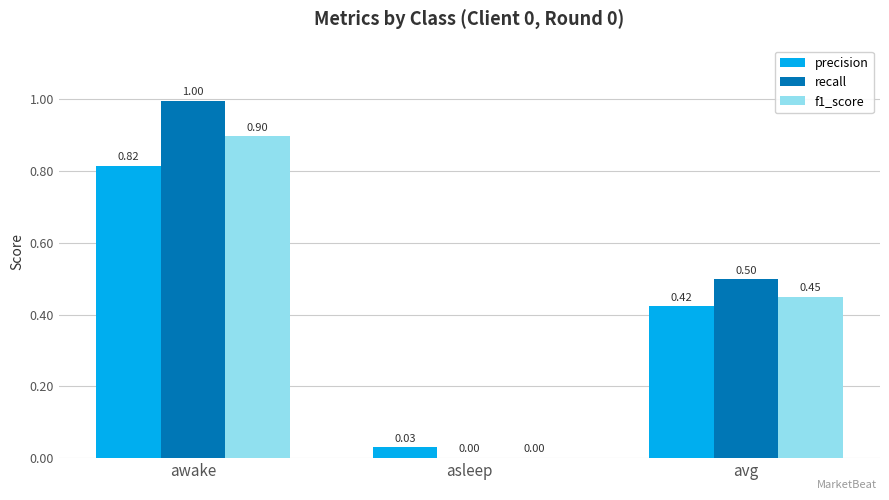

What is the difference between the recall values at awake and asleep?

1.0